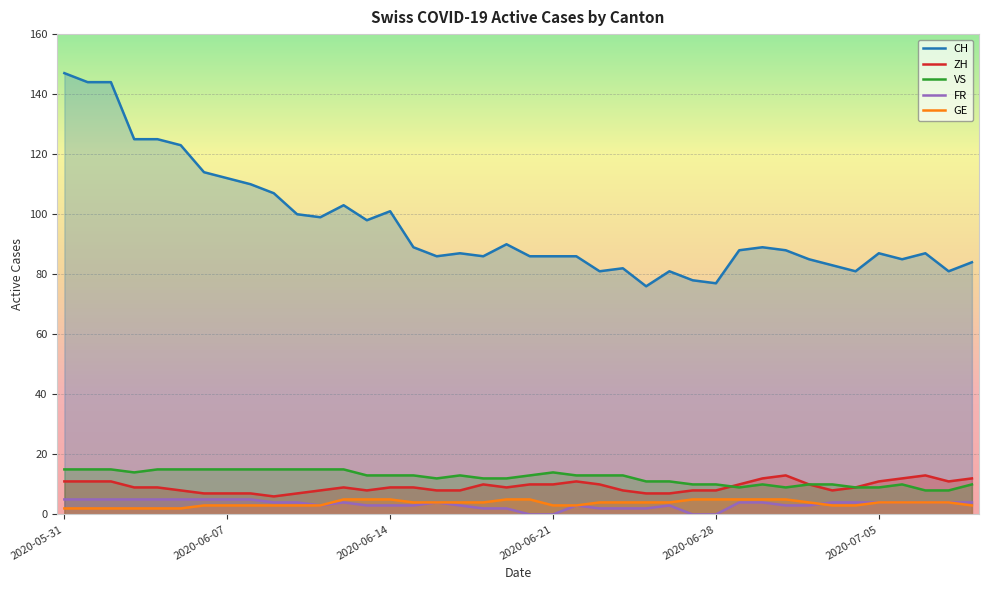

What is the value of the CH point at the 36th from the left?

87